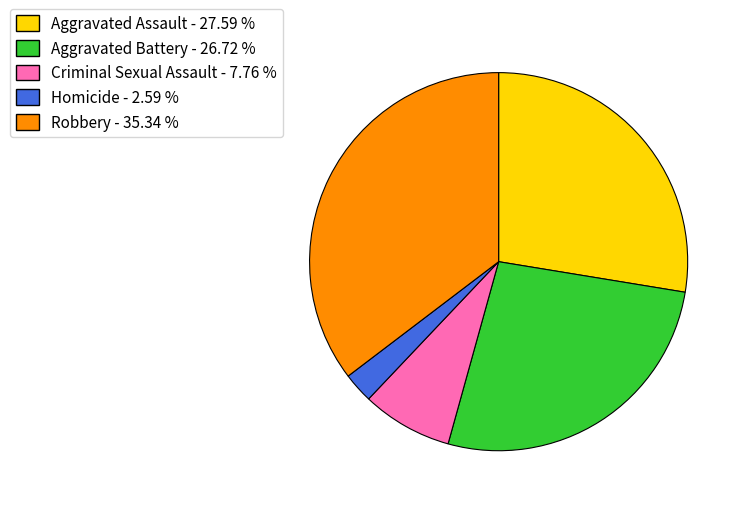

Combined, do Aggravated Assault and Homicide account for over 50%?

No